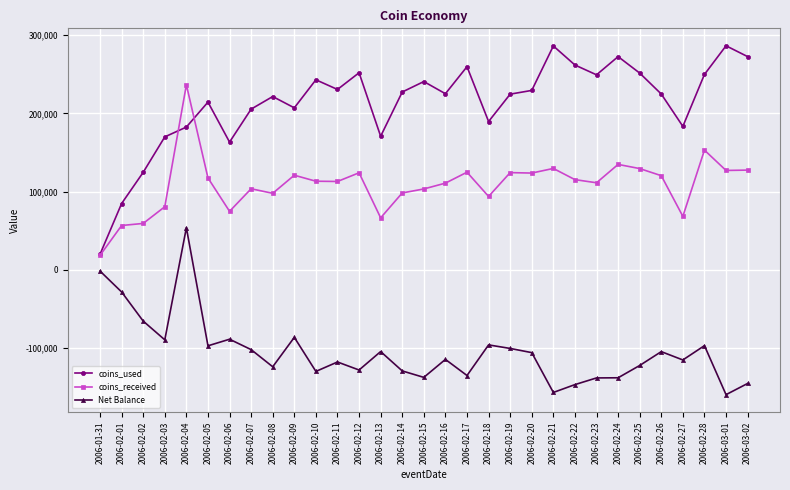

What are all the series names shown in the legend?

coins_used, coins_received, Net Balance